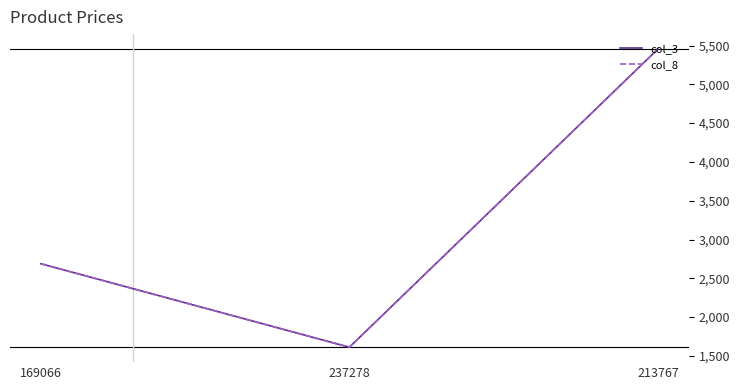

Reading left to right, what are all the values shown in this chart?

col_3: 169066=2688	237278=1612	213767=5455
col_8: 169066=2688	237278=1612	213767=5455